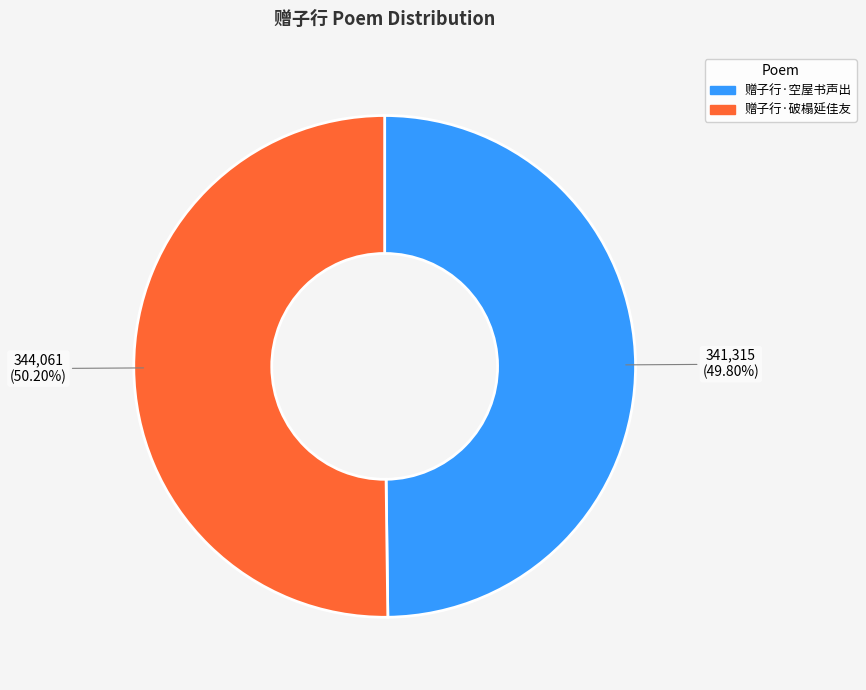

Is there a majority slice in this chart?

Yes